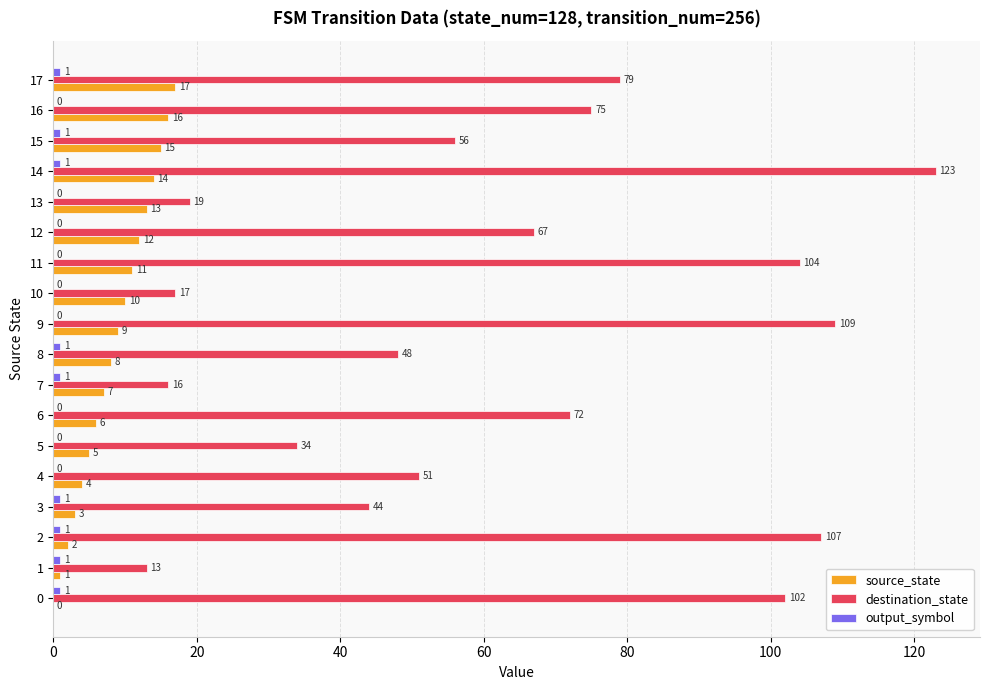

What is the average value of the destination_state series?

63